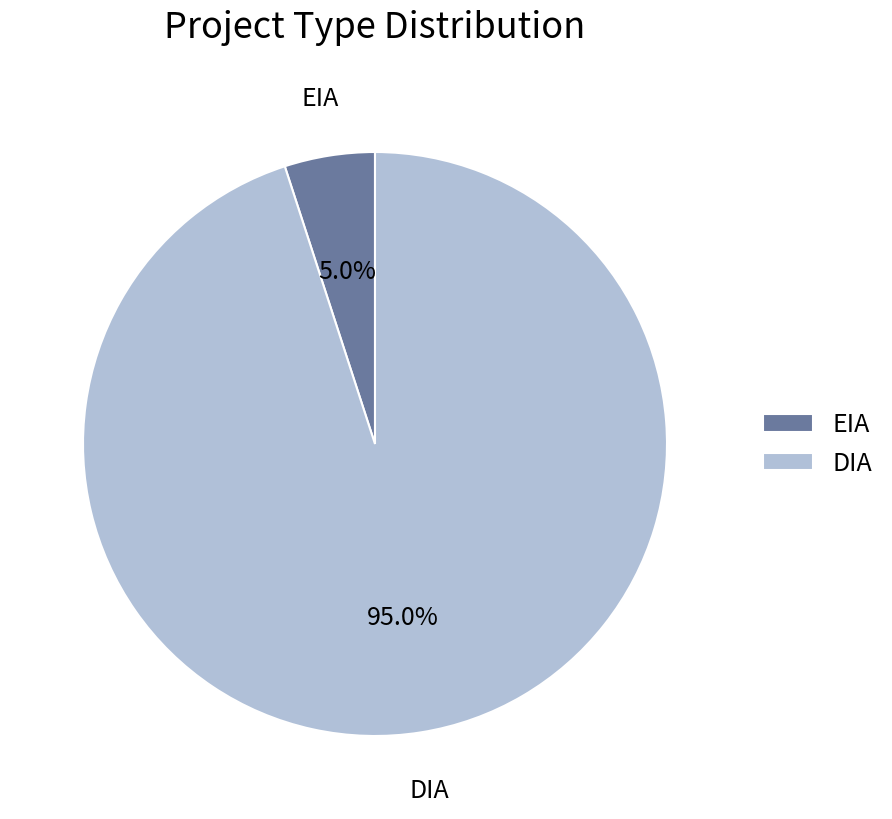

What portion of the pie excludes EIA?

95.0%